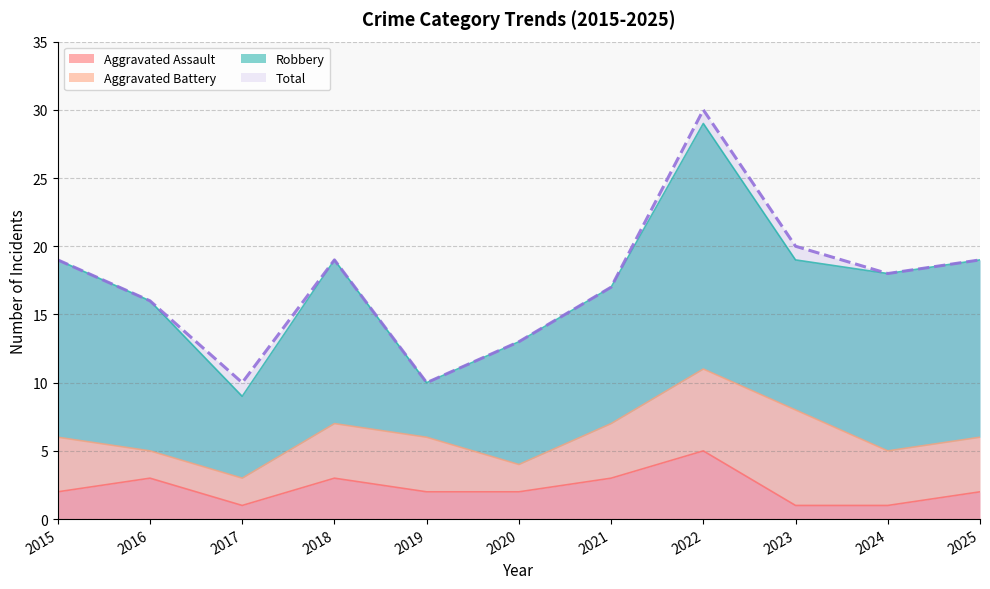

True or false: Total and Aggravated Assault cross at least once.

False